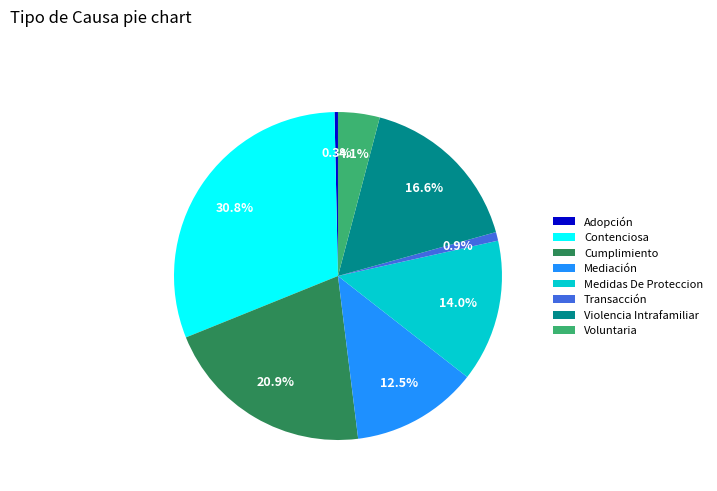

Is there a majority slice in this chart?

No